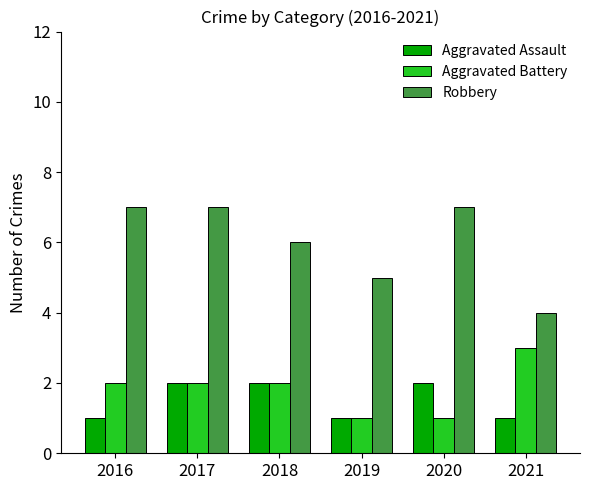

Reading right to left, list all the values displayed in this chart.

Aggravated Assault: 2021=1	2020=2	2019=1	2018=2	2017=2	2016=1
Aggravated Battery: 2021=3	2020=1	2019=1	2018=2	2017=2	2016=2
Robbery: 2021=4	2020=7	2019=5	2018=6	2017=7	2016=7